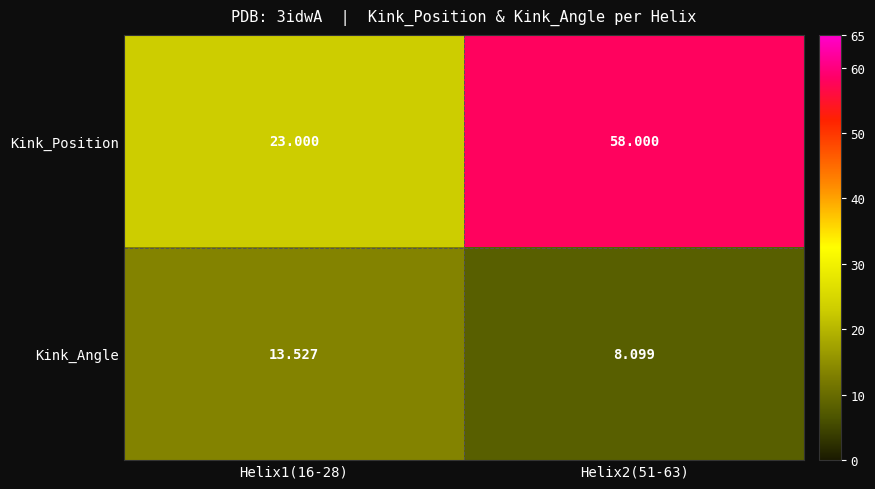

Is the value of Kink_Position at Helix2(51-63) greater than the value of Kink_Angle at Helix2(51-63)?

Yes